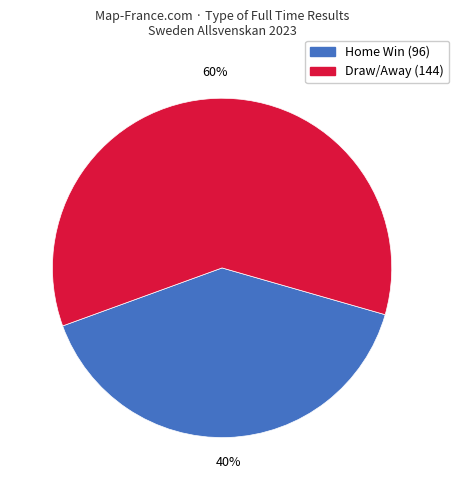

To the nearest percent, what is the difference between the largest and smallest slice percentages?

20%